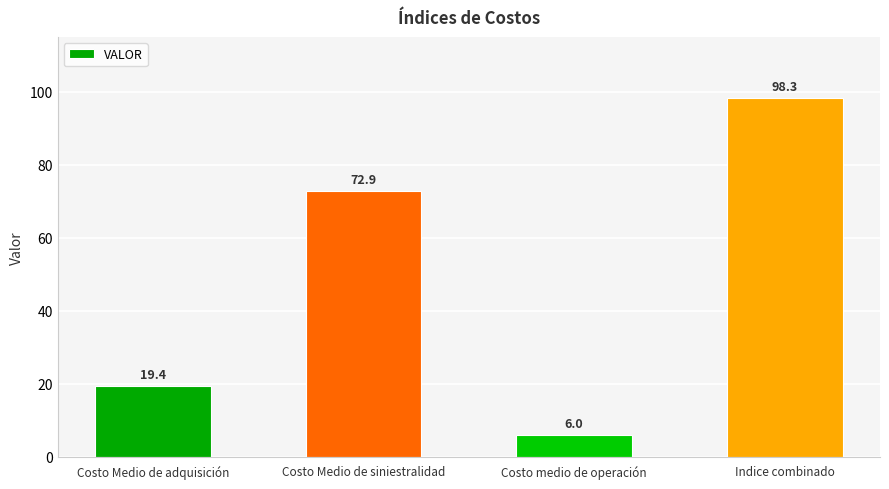

At which category does the chart reach its peak across all series?

Indice combinado